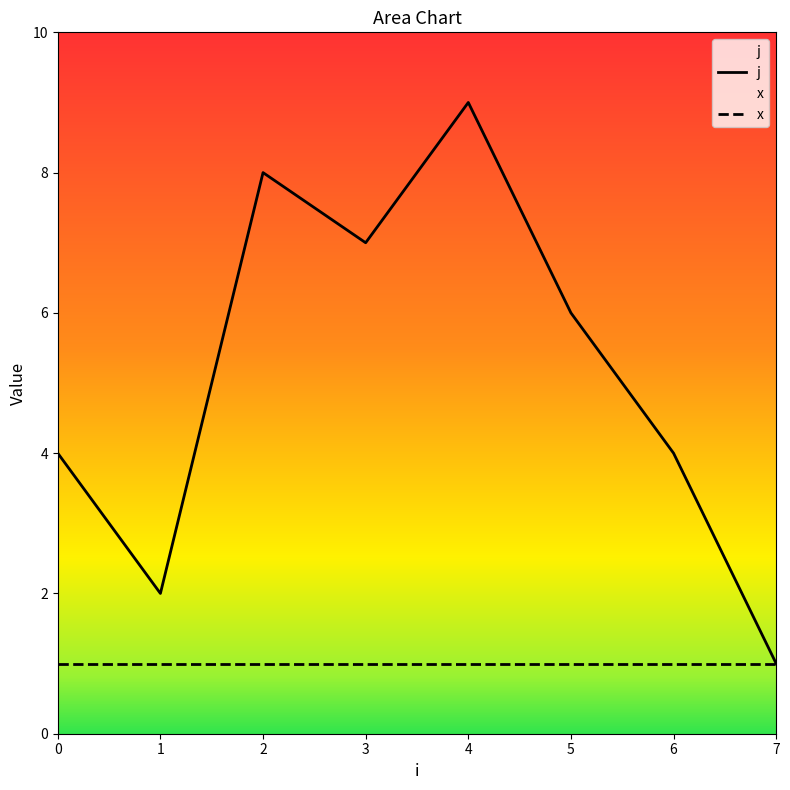

True or false: x and j intersect in this chart.

False